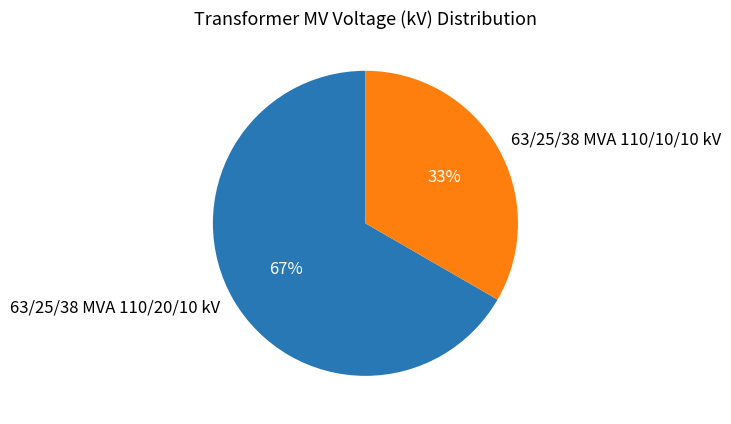

Rank the categories by value from lowest to highest.

63/25/38 MVA 110/10/10 kV, 63/25/38 MVA 110/20/10 kV